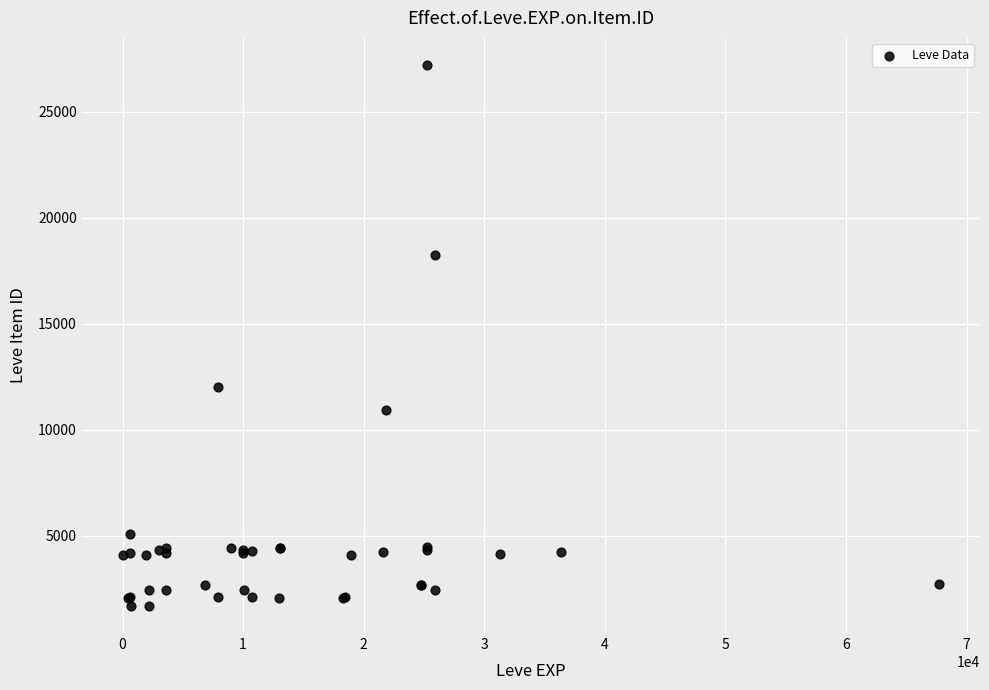

What Y value in the scatter plot is closest to 14448?

12018